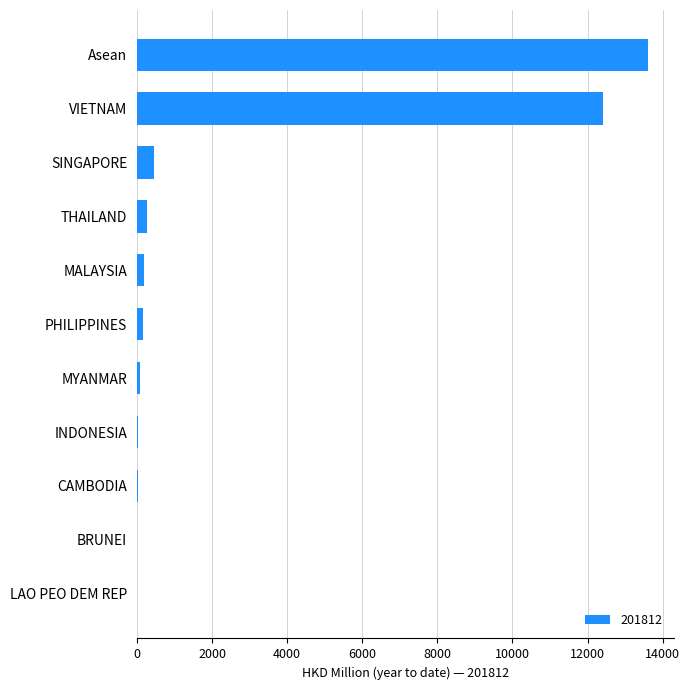

What is the maximum value shown in the chart?

13614.8